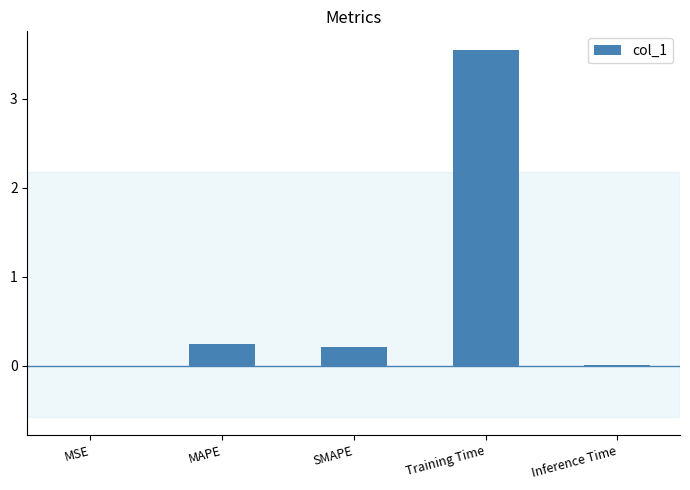

The chart shows a value of 0.2 at MAPE. True or false?

True